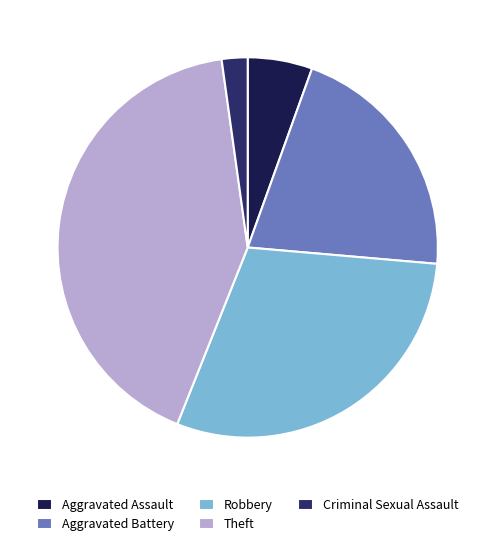

Approximately how many times larger is the value at Aggravated Assault compared to Criminal Sexual Assault?

2.5